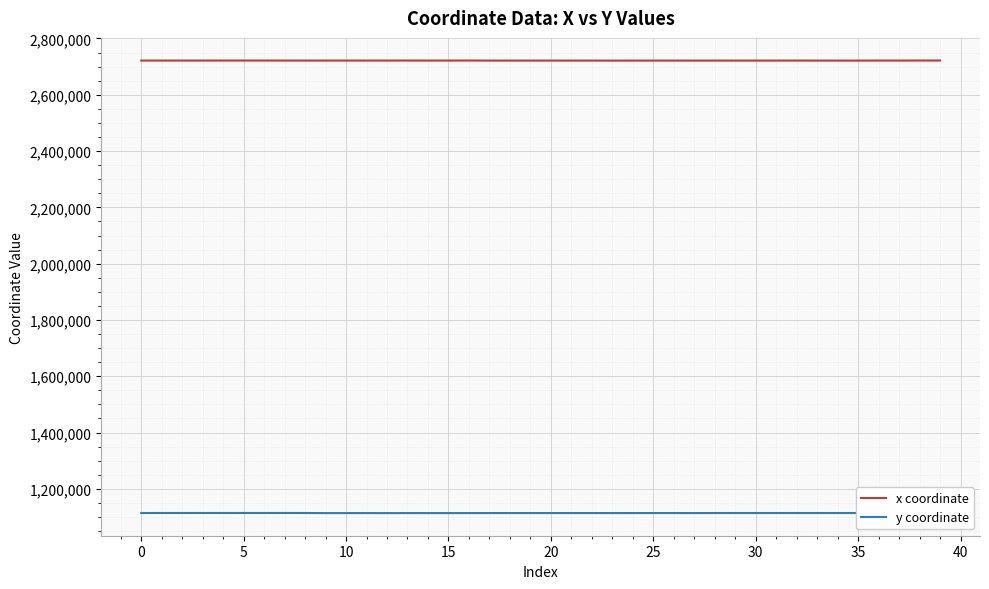

List the series in order of their overall mean, lowest first.

y coordinate, x coordinate